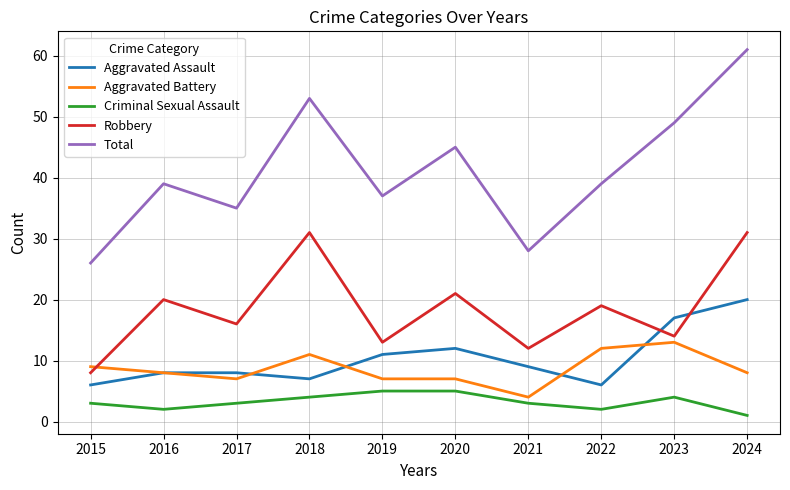

Which series changed the most between 2018 and 2024?

Aggravated Assault